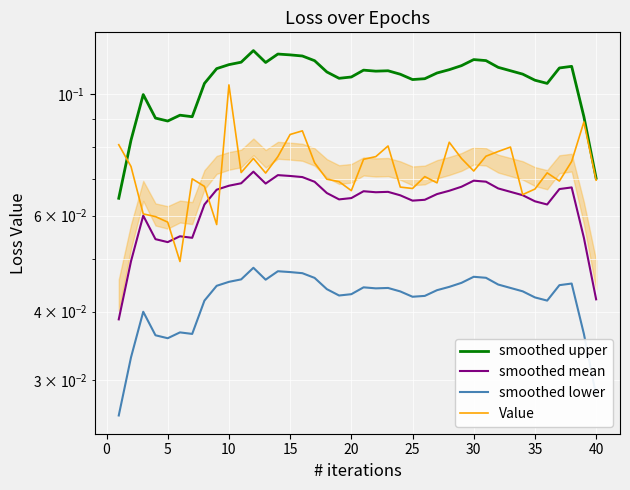

True or false: smoothed upper has more than 2 points higher than both neighbors.

True